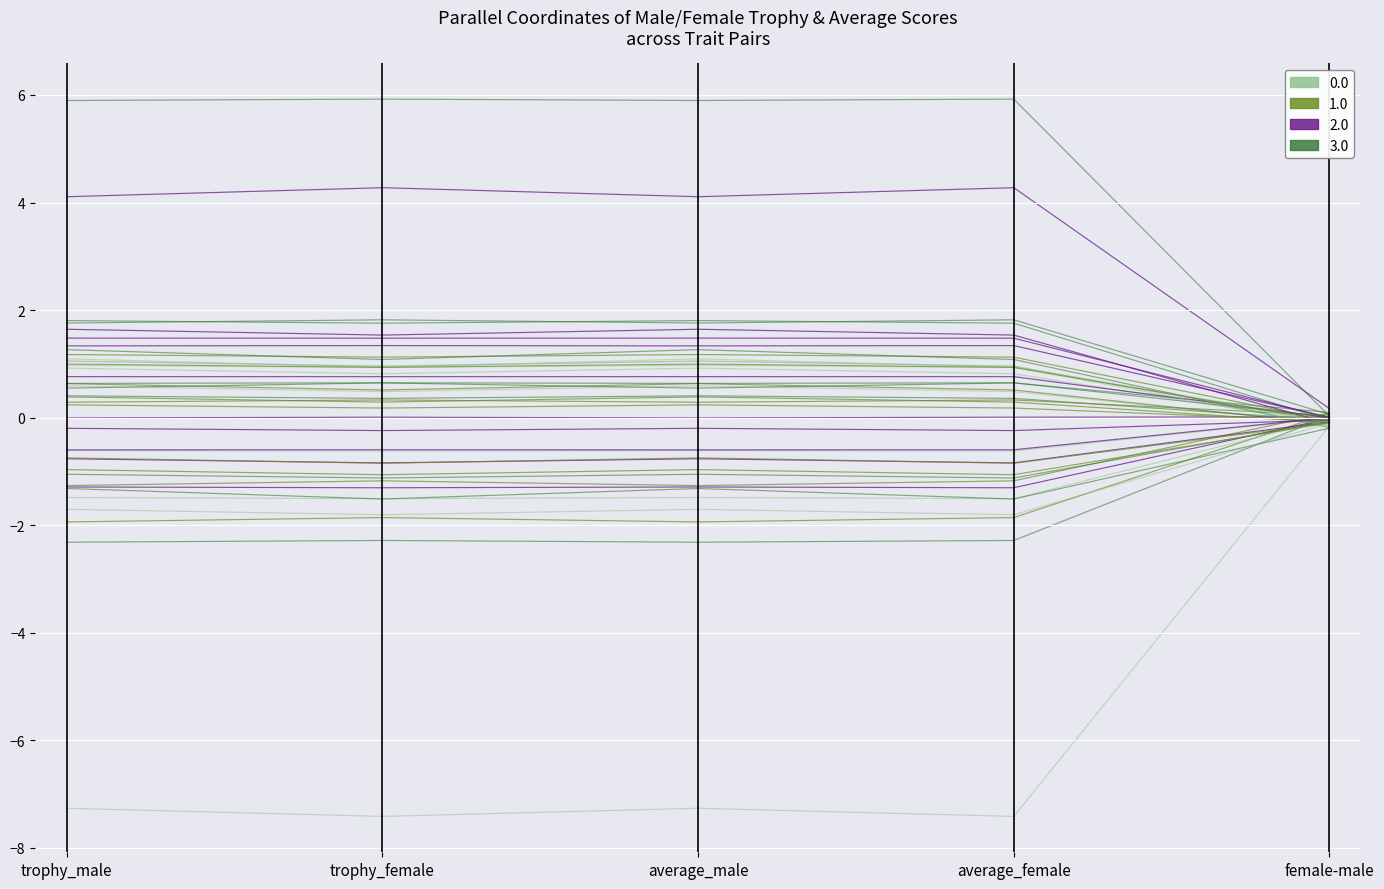

How many categories are shown in the chart?

5